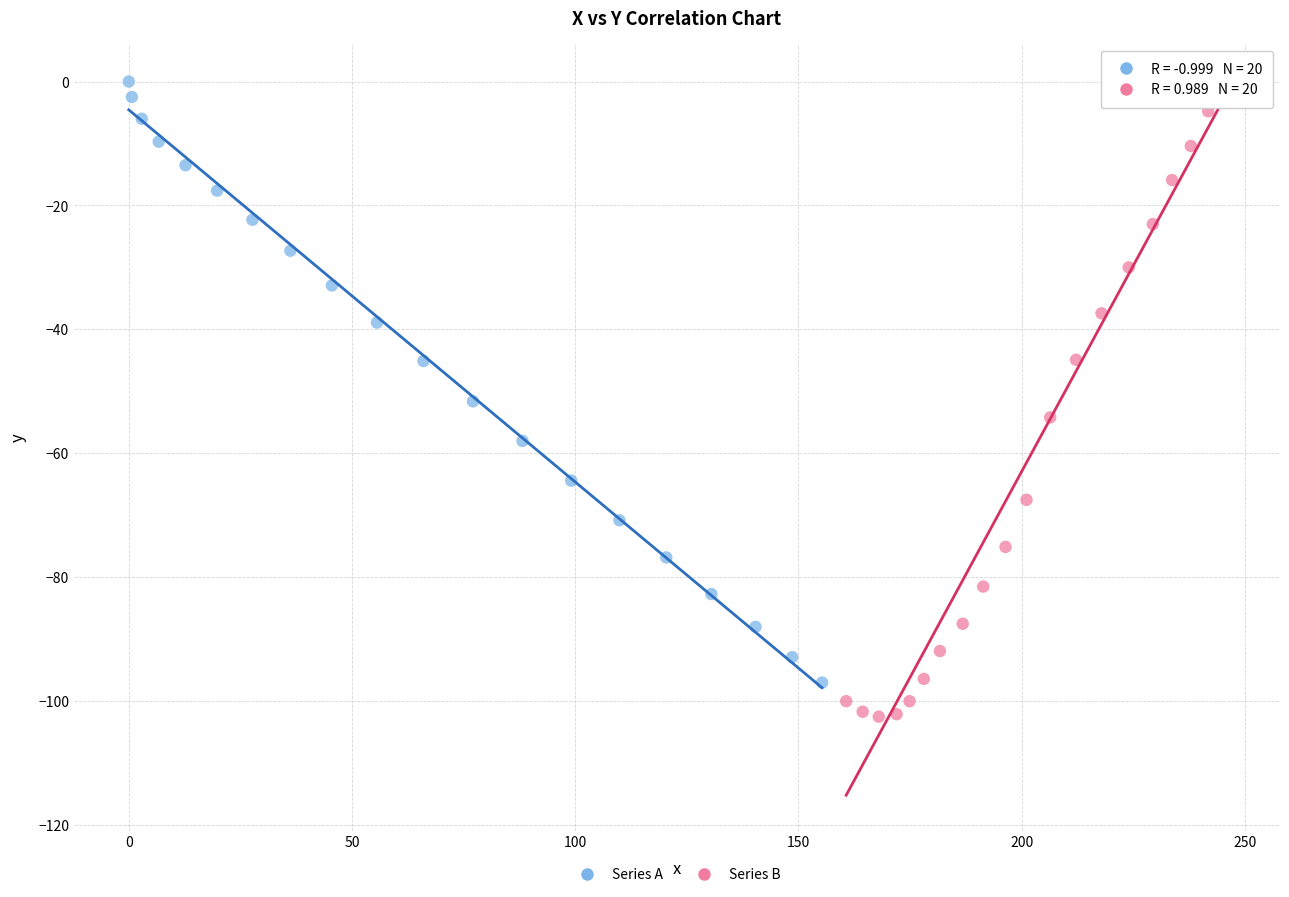

What are all the series names shown in the legend?

Series A, Series B